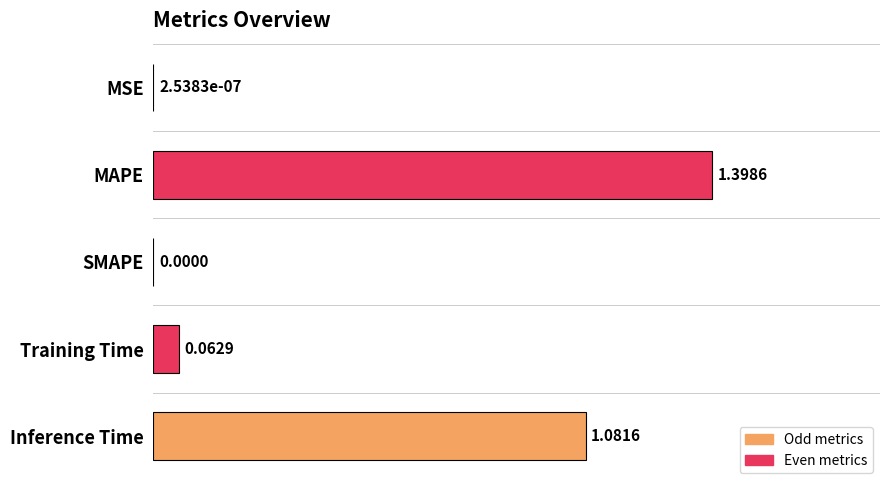

Count the number of data series in this chart.

1